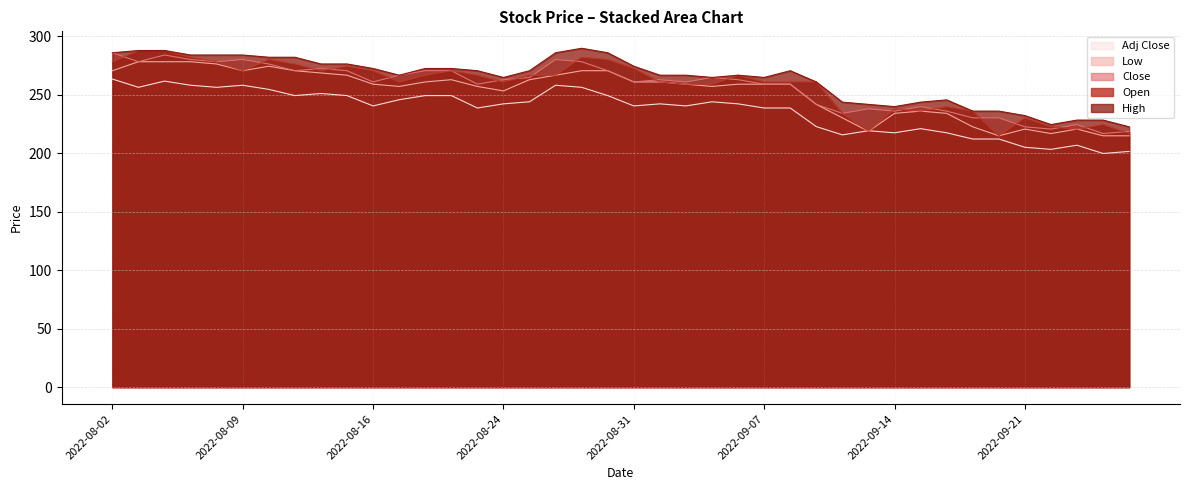

What position from the left is 2022-08-16?

11